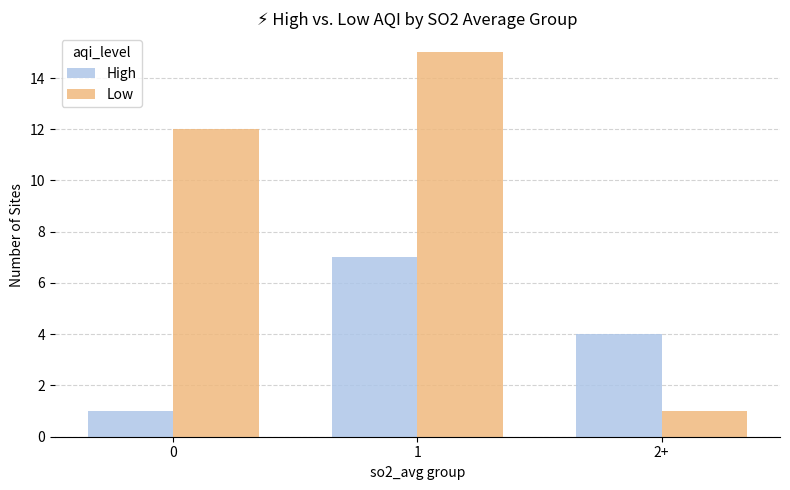

At which category is the sum across all series the highest?

1